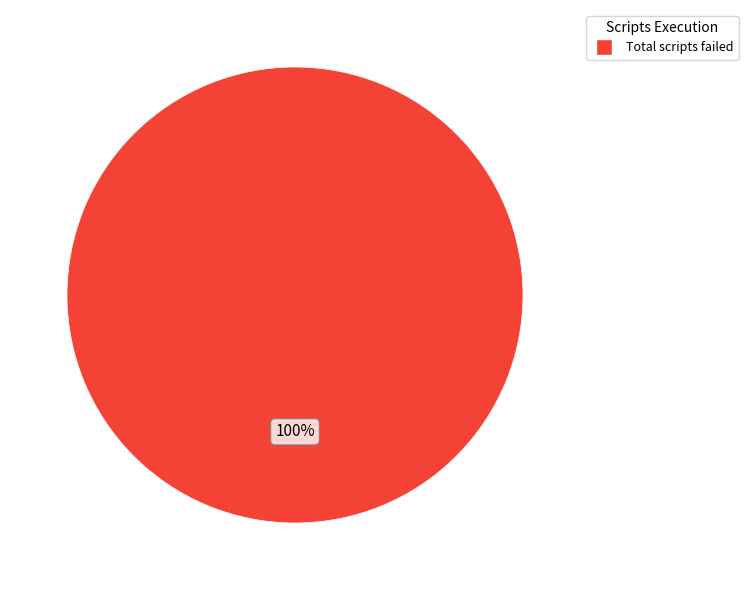

Is there any slice that represents more than half of the pie?

Yes